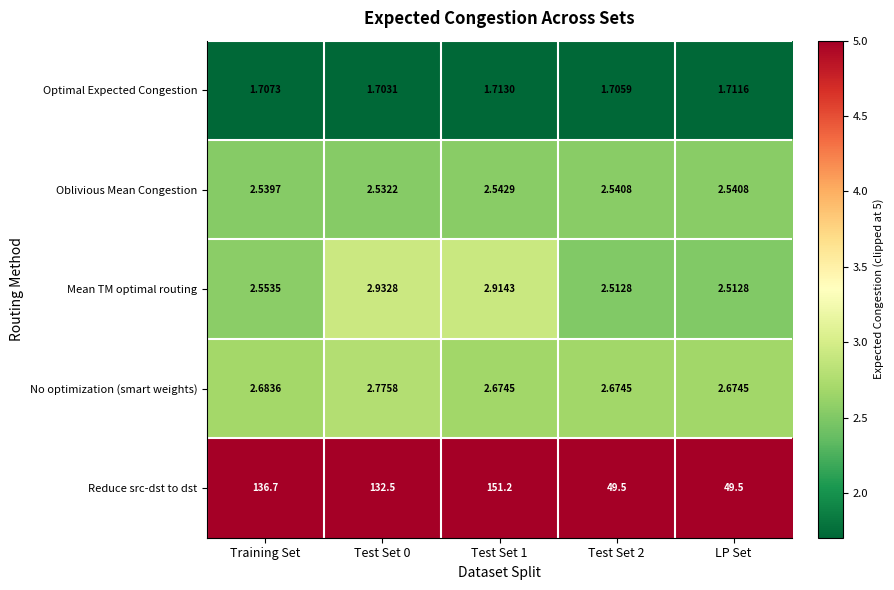

Is the value of Optimal Expected Congestion at Test Set 0 greater than the value of Mean TM optimal routing at Test Set 2?

No